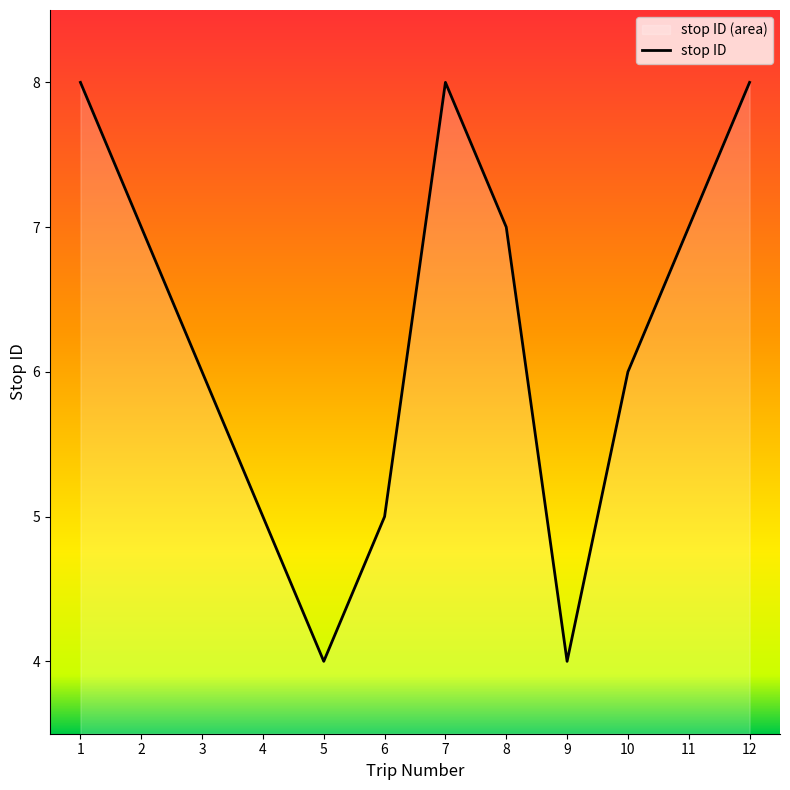

Which has a higher value, 11 or 9?

11